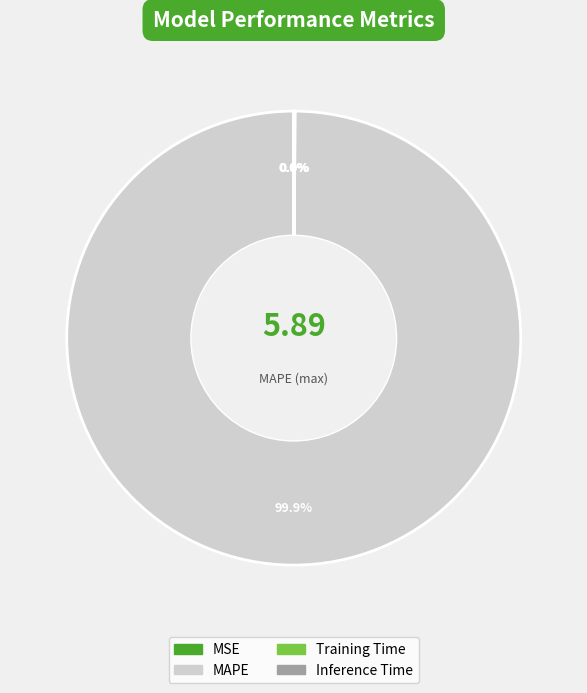

To the nearest percent, what is the average slice percentage?

25%